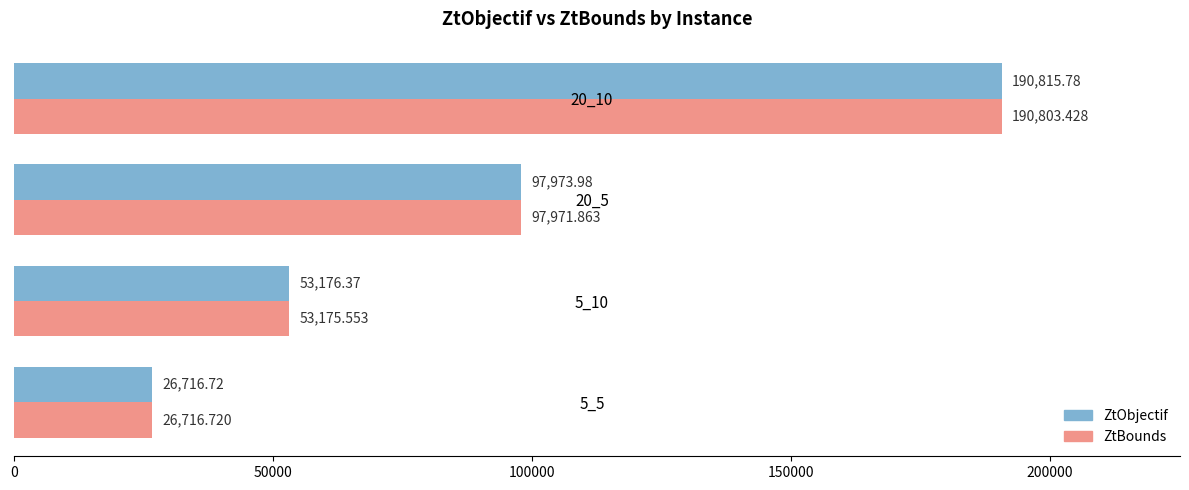

Which series has the largest total across all categories?

ZtObjectif